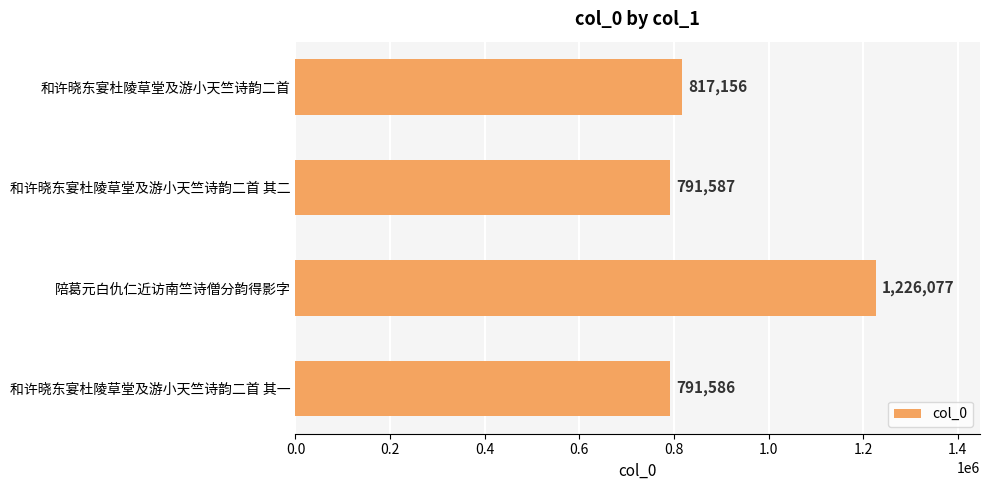

At which label is the value closest to 1008831?

和许晓东宴杜陵草堂及游小天竺诗韵二首